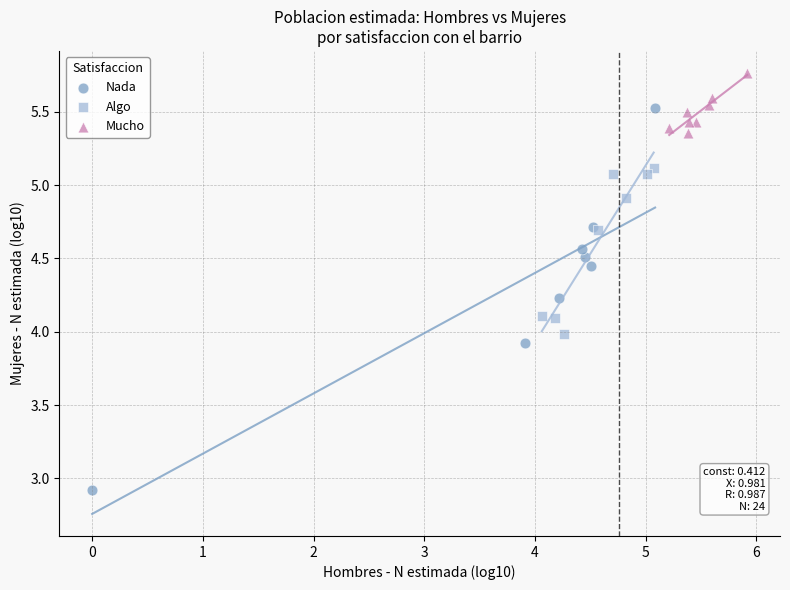

Which series has the widest spread of Y values?

Nada